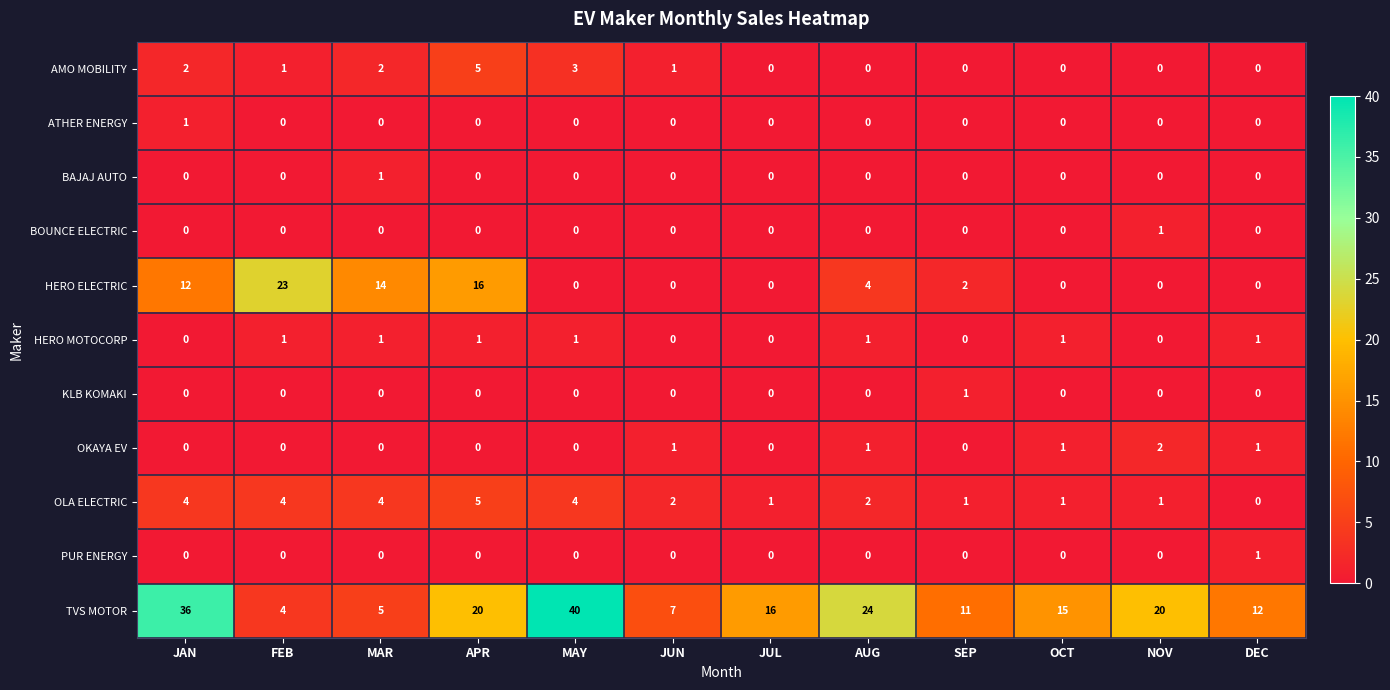

Which series has the widest spread of values?

TVS MOTOR